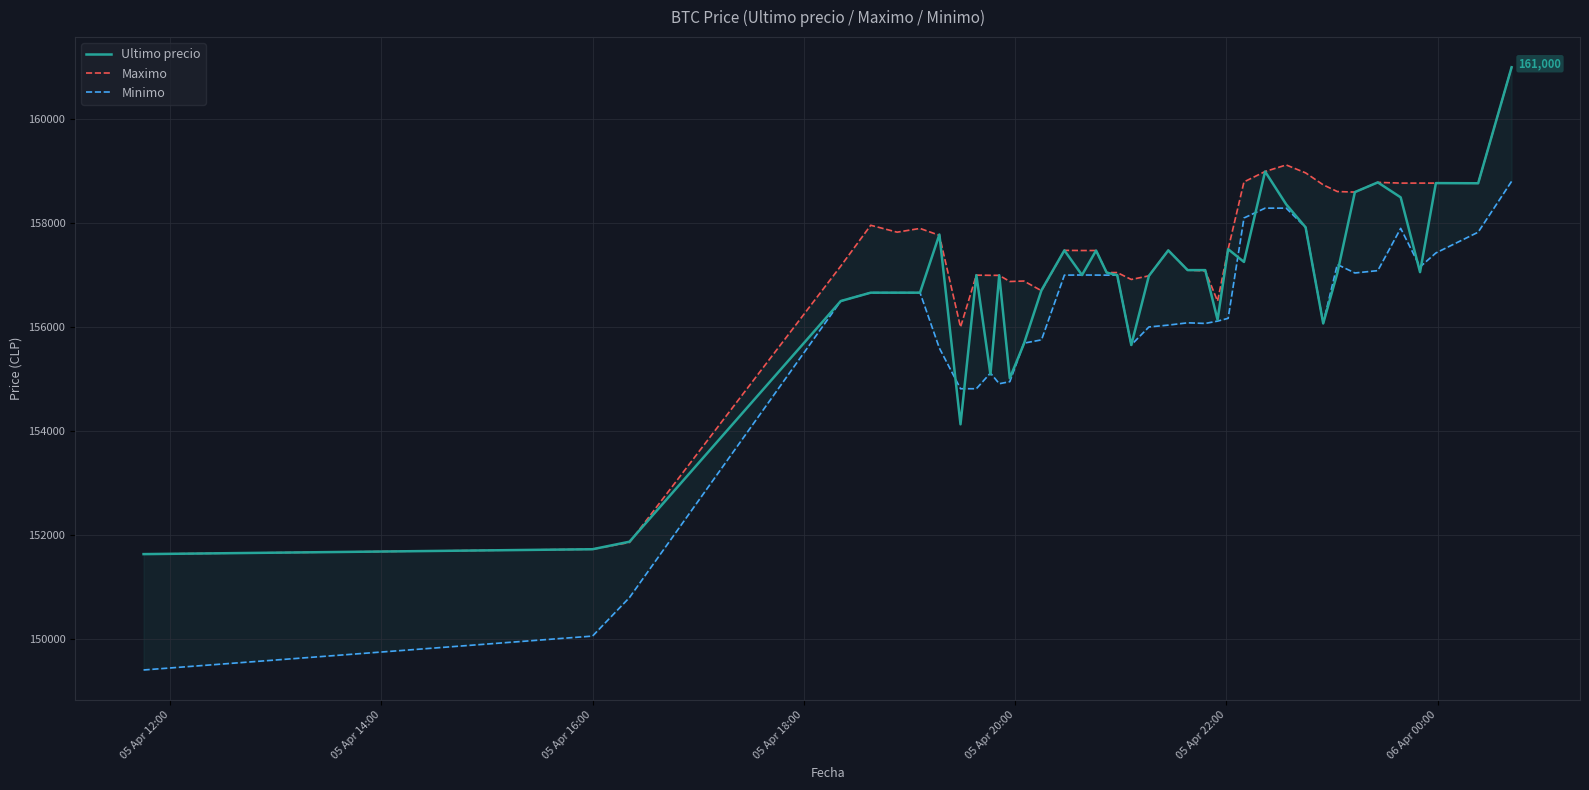

Which series has the largest total across all categories?

Maximo